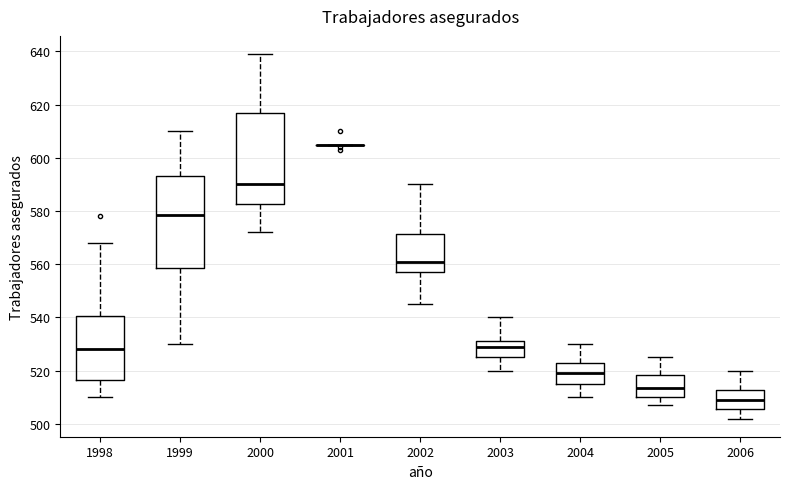

Where does the lower whisker of the box at x = 2003 end on the y-axis? The values are not printed on the chart, so give them approximately, as read against the axis.

520